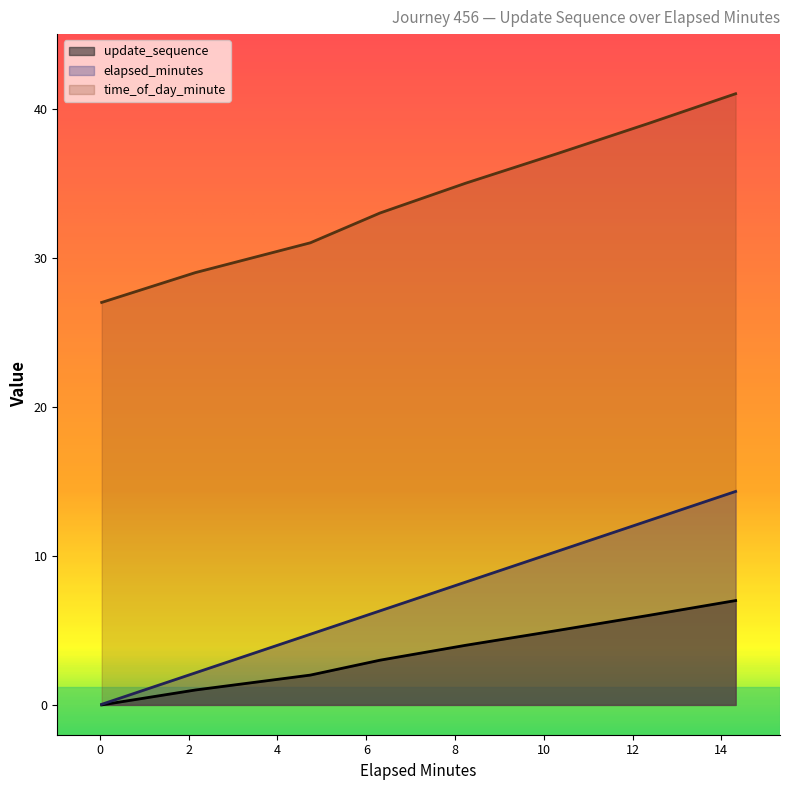

Does the chart have visible grid lines?

No